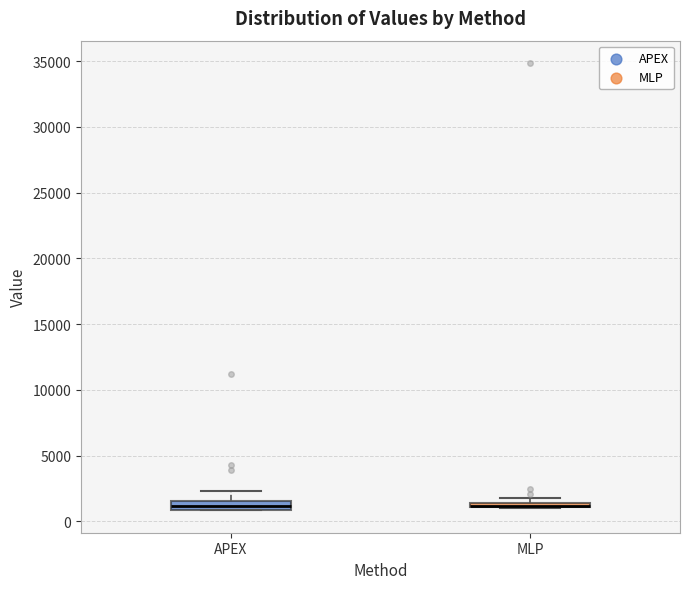

Where is the lower edge of the box for MLP on the y-axis? The values are not printed on the chart, so give them approximately, as read against the axis.

1000